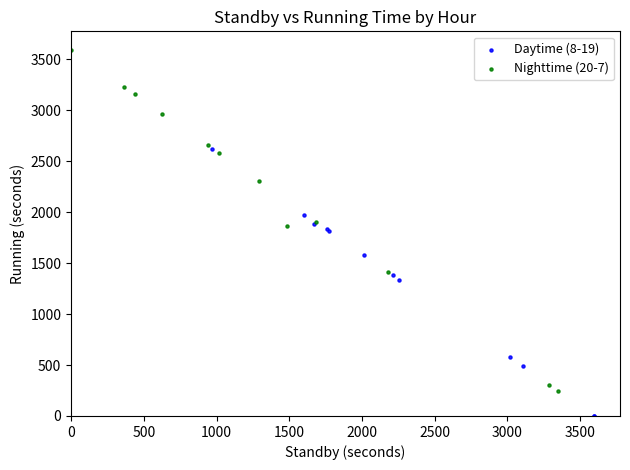

Which series reaches the maximum Y coordinate?

Nighttime (20-7)